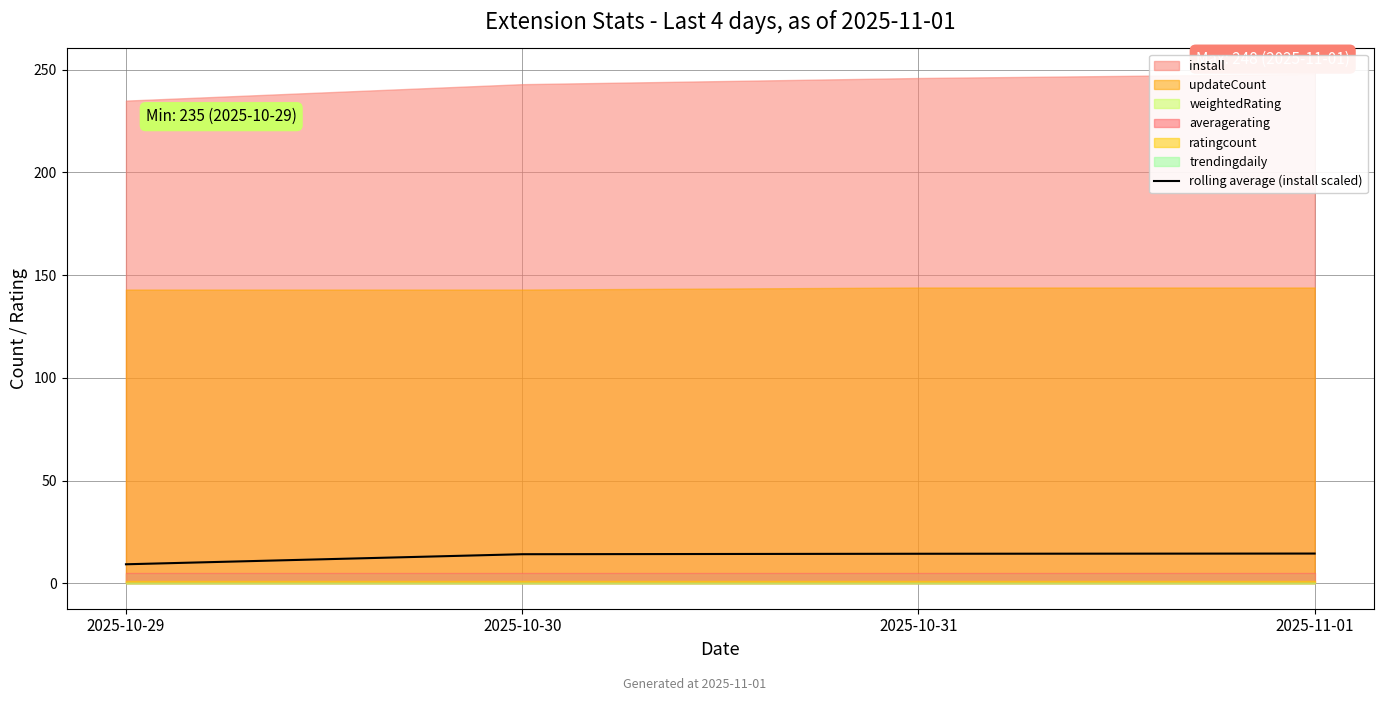

Which category has the lowest value across all series?

2025-10-29